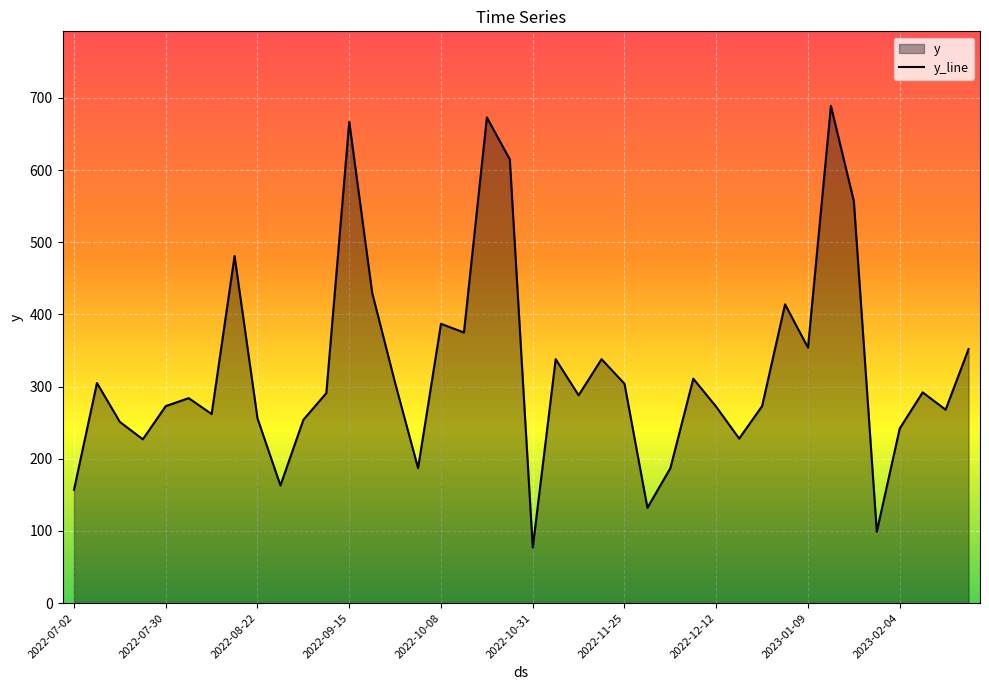

What is the change in value from 2022-09-26 to 2022-12-30?

-32